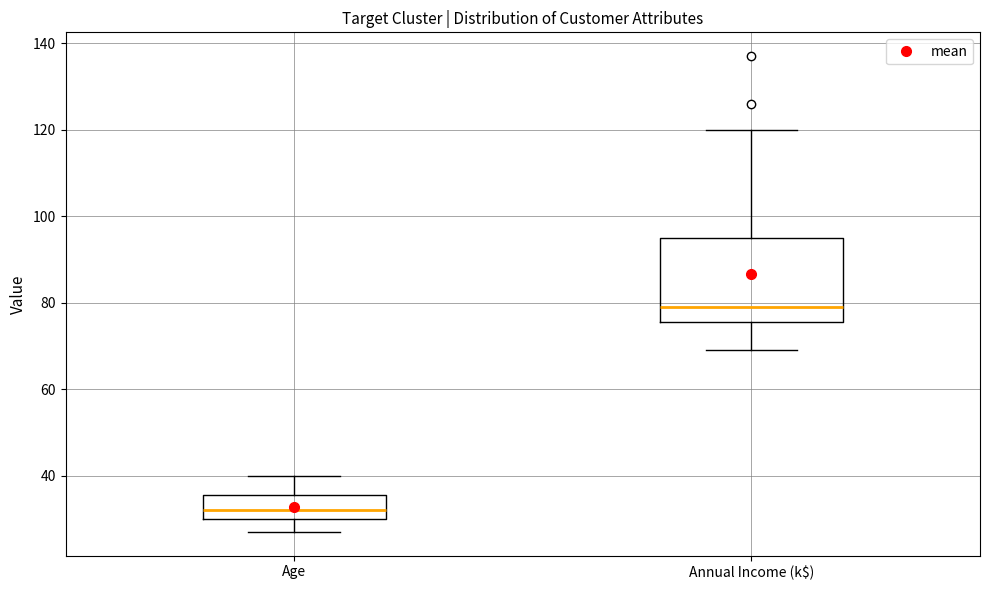

Reading left to right, read every box against the y-axis: the position of its median line, the range the box covers, and the ends of its whiskers. The values are not printed on the chart, so give them approximately, as read against the axis.

Age: median 32, box 30 to 36, whiskers 28 to 40
Annual Income (k$): median 80, box 76 to 96, whiskers 70 to 120